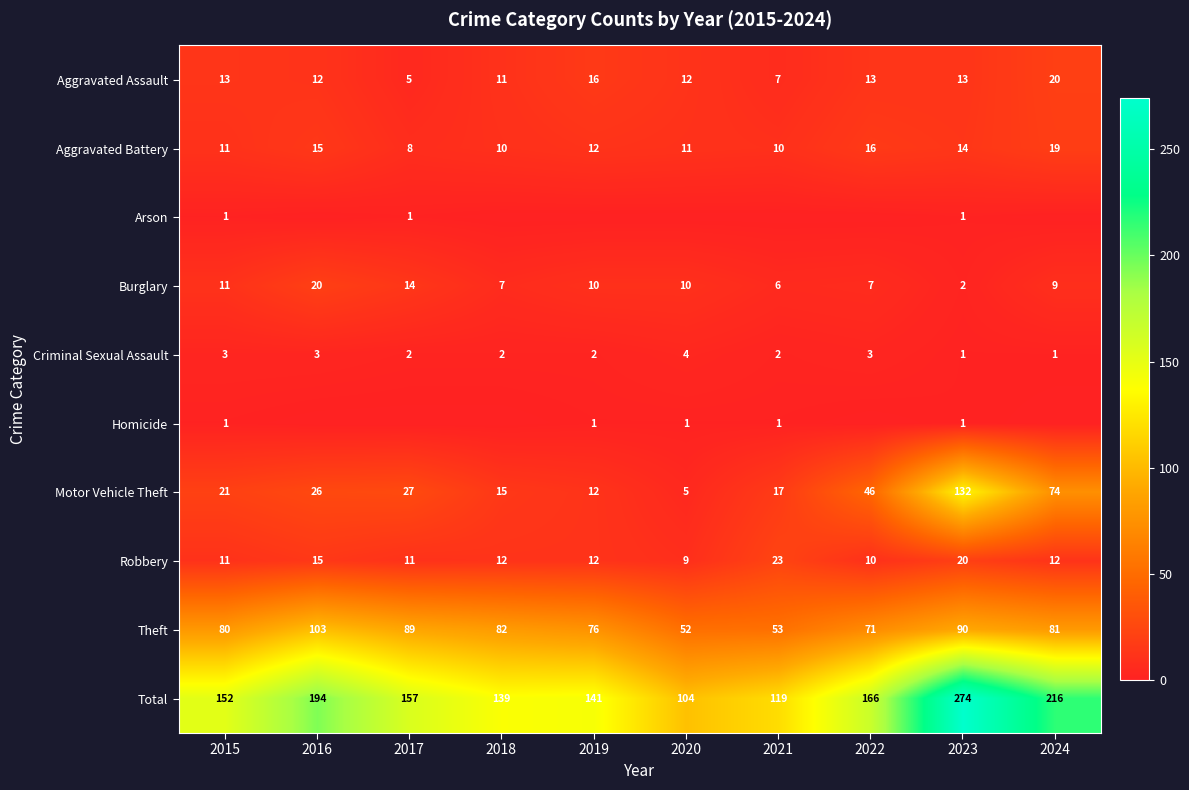

Count the number of data series in this chart.

10